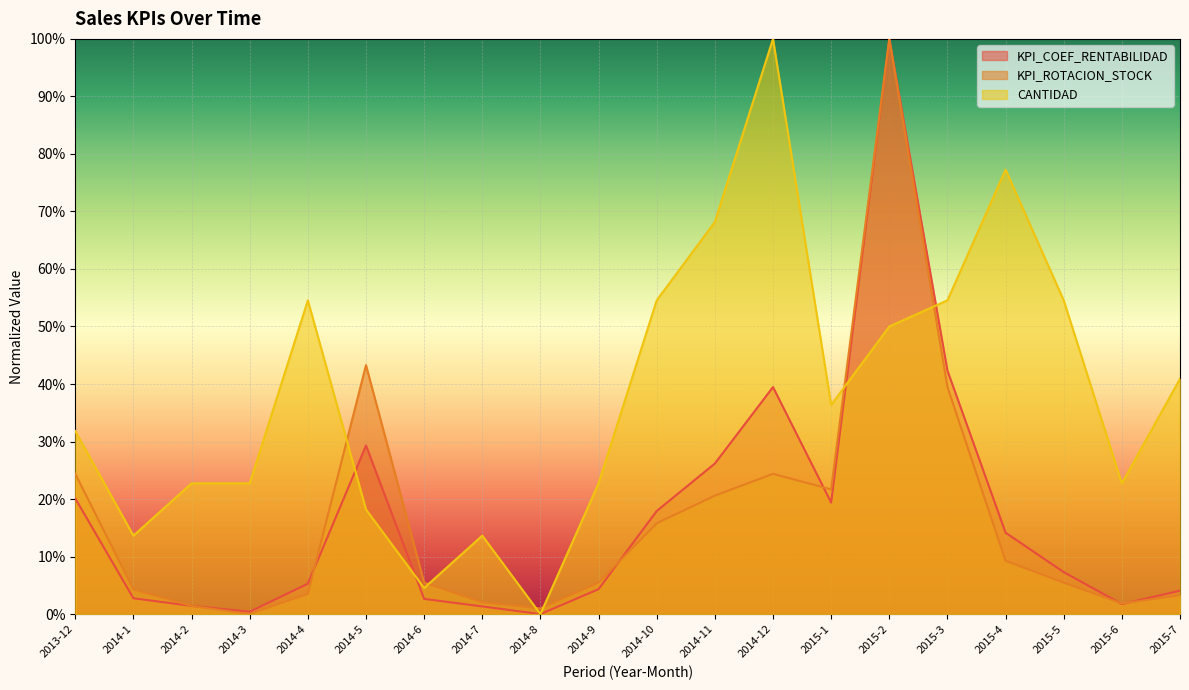

Reading left to right, what are all the values shown in this chart?

KPI_COEF_RENTABILIDAD: 0.2	0.0	0.0	0.0	0.1	0.3	0.0	0.0	0.0	0.0	0.2	0.3	0.4	0.2	1.0	0.4	0.1	0.1	0.0	0.0
KPI_ROTACION_STOCK: 0.2	0.0	0.0	0.0	0.0	0.4	0.1	0.0	0.0	0.1	0.2	0.2	0.2	0.2	1.0	0.4	0.1	0.1	0.0	0.0
CANTIDAD: 0.3	0.1	0.2	0.2	0.5	0.2	0.0	0.1	0.0	0.2	0.5	0.7	1.0	0.4	0.5	0.5	0.8	0.5	0.2	0.4